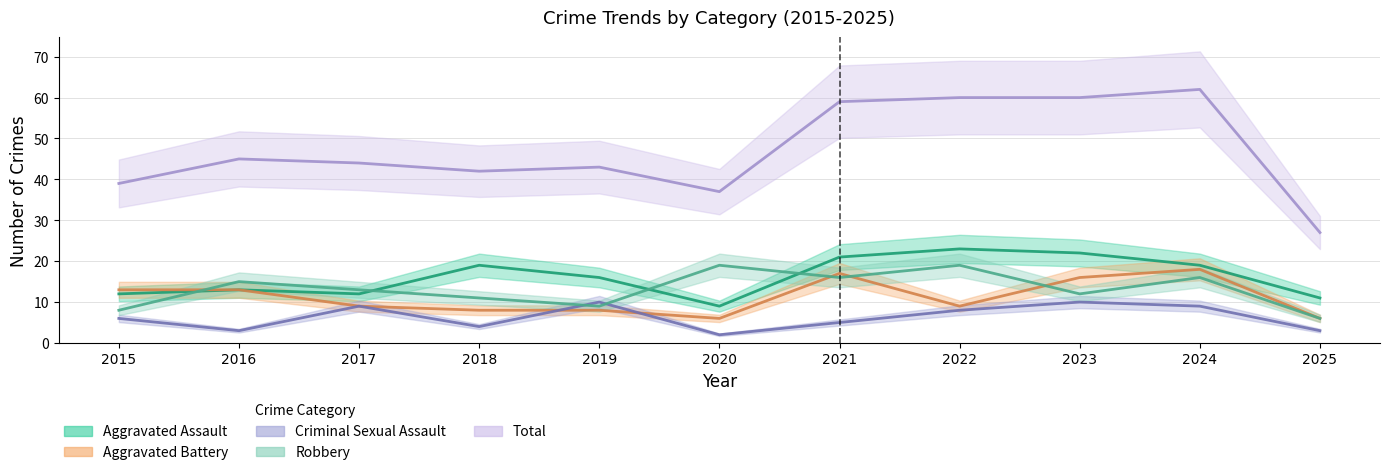

The Aggravated Battery series shows 13 at 2016. True or false?

True